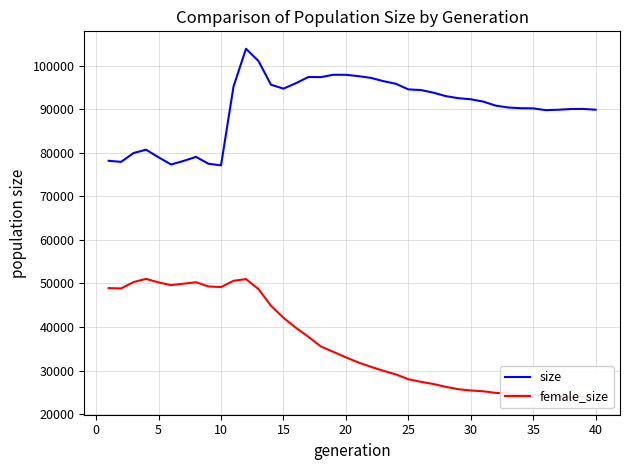

How many categories are shown in the chart?

40